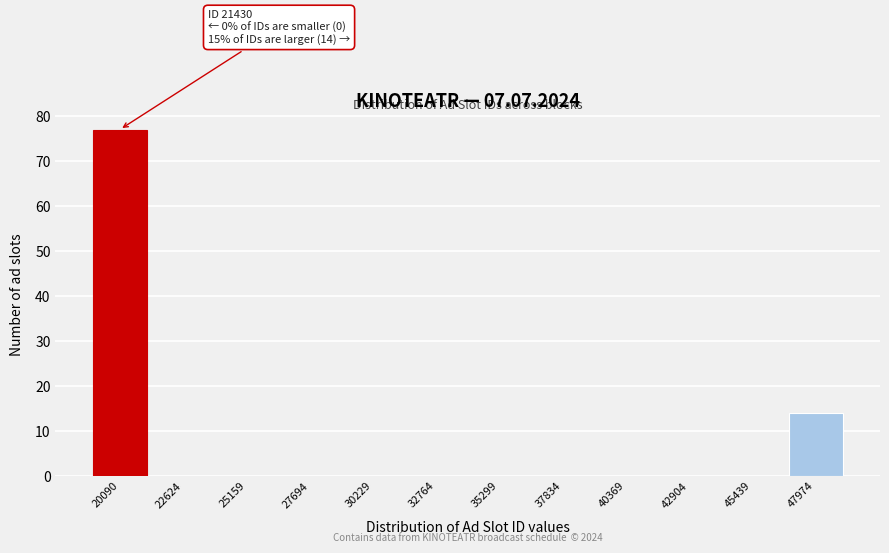

Reading right to left, extract all data points from this chart.

47974=14	45439=0	42904=0	40369=0	37834=0	35299=0	32764=0	30229=0	27694=0	25159=0	22624=0	20090=77